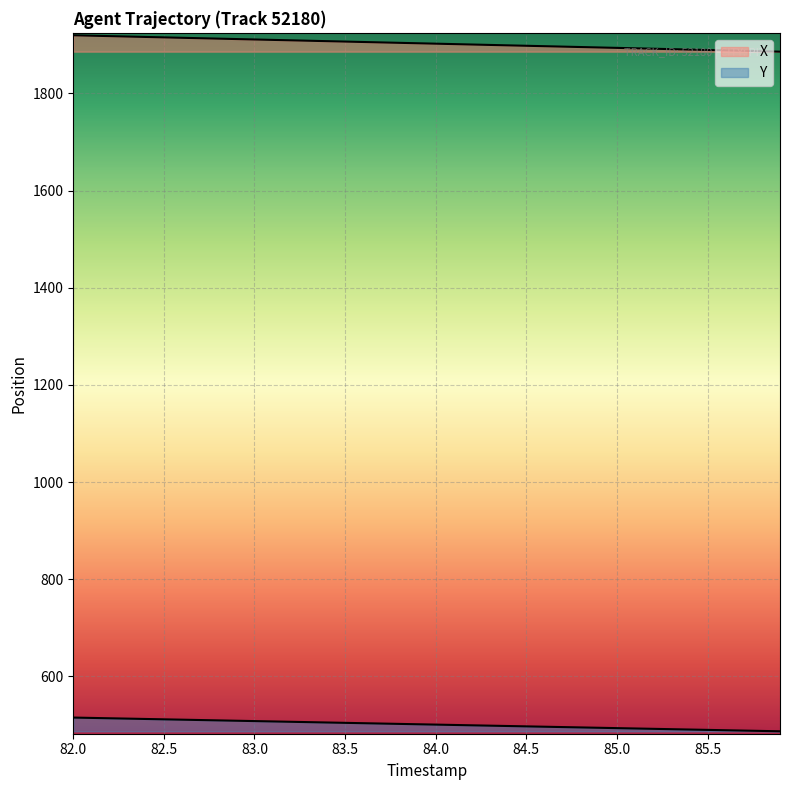

Does the chart display data point markers on the line(s)?

No